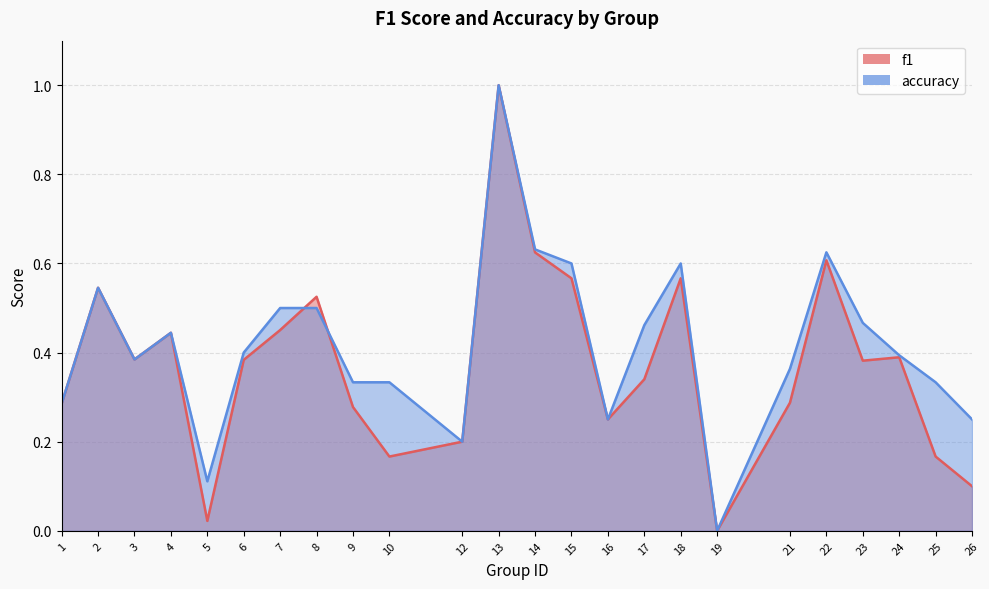

How many data points in accuracy are above 0?

23